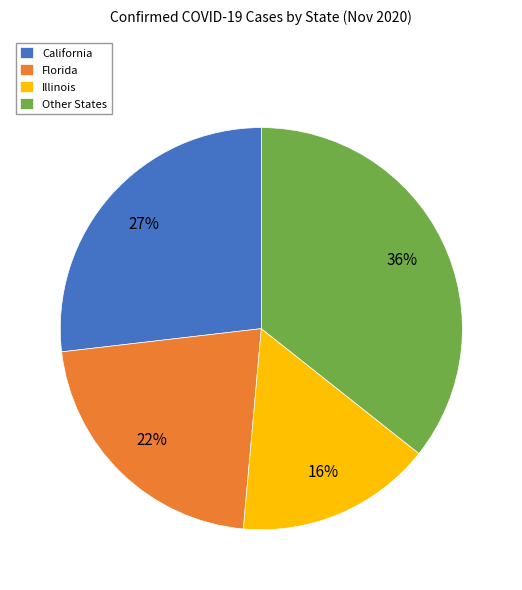

Rank the categories by value from highest to lowest.

Other States, California, Florida, Illinois